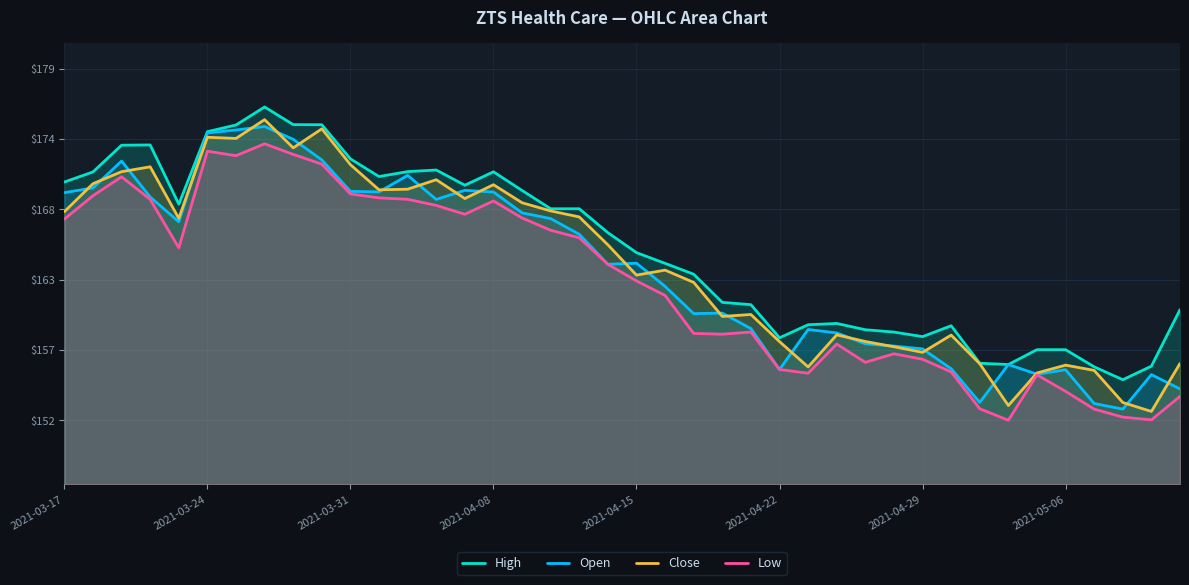

The value of High at 2021-05-06 is 217.4. True or false?

False